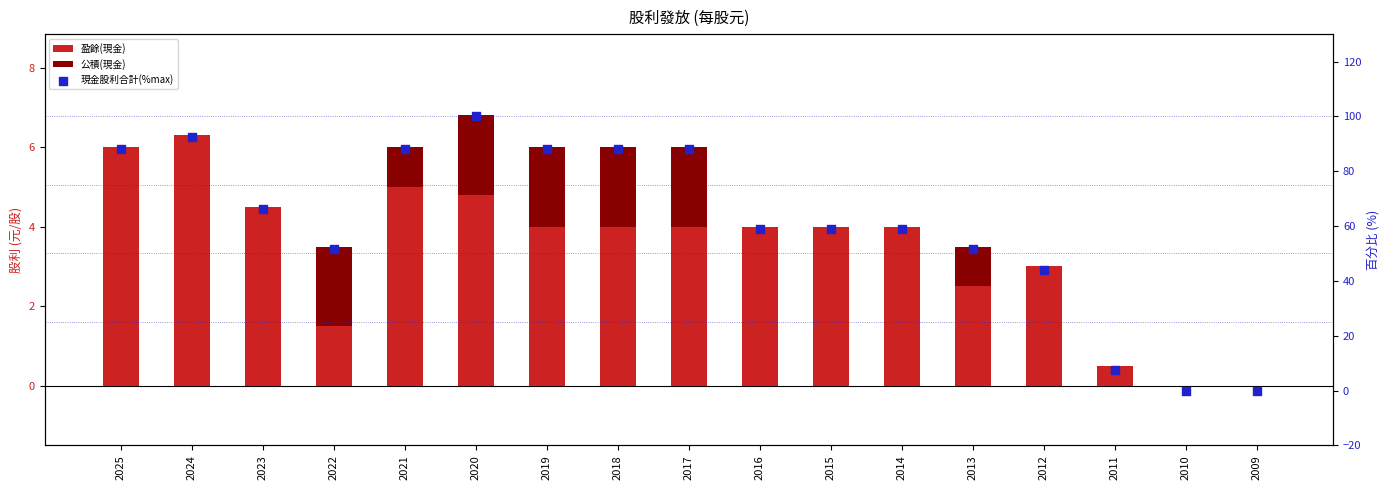

Which series contains the highest Y value?

現金股利合計(%max)